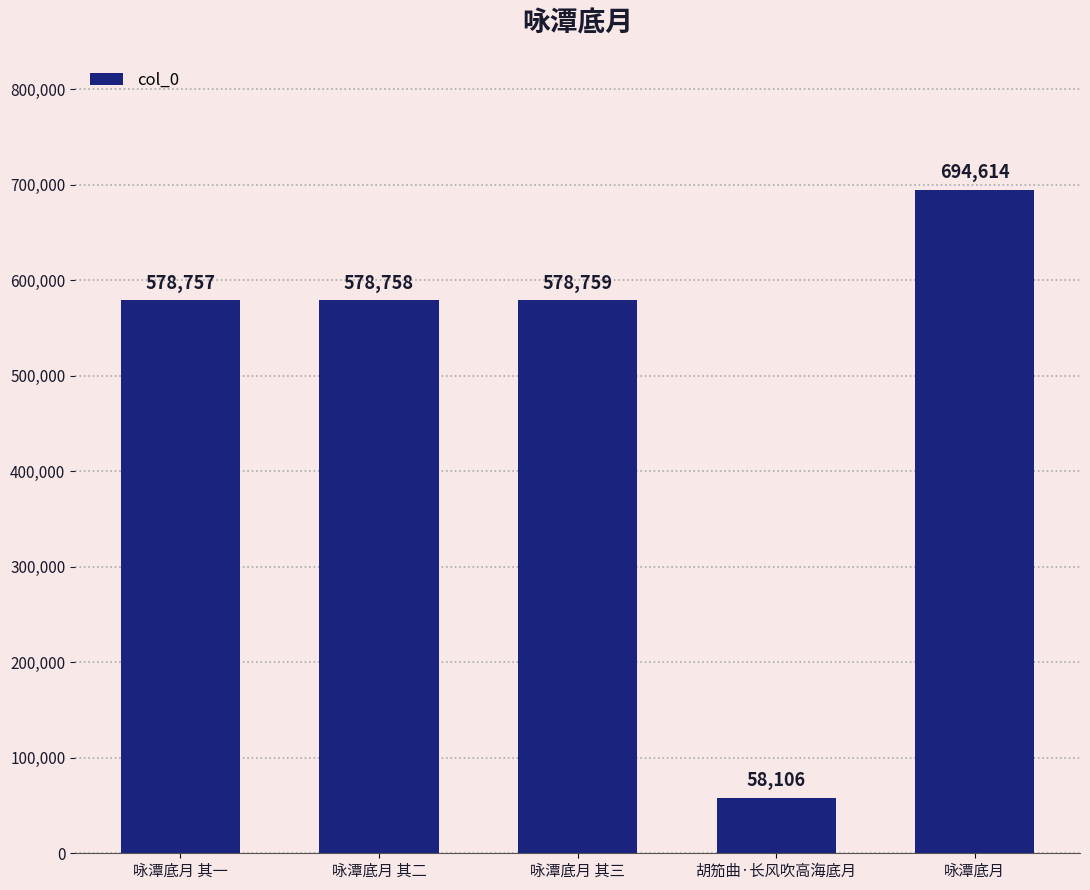

Rank the categories by value from lowest to highest.

胡笳曲·长风吹高海底月, 咏潭底月 其一, 咏潭底月 其二, 咏潭底月 其三, 咏潭底月